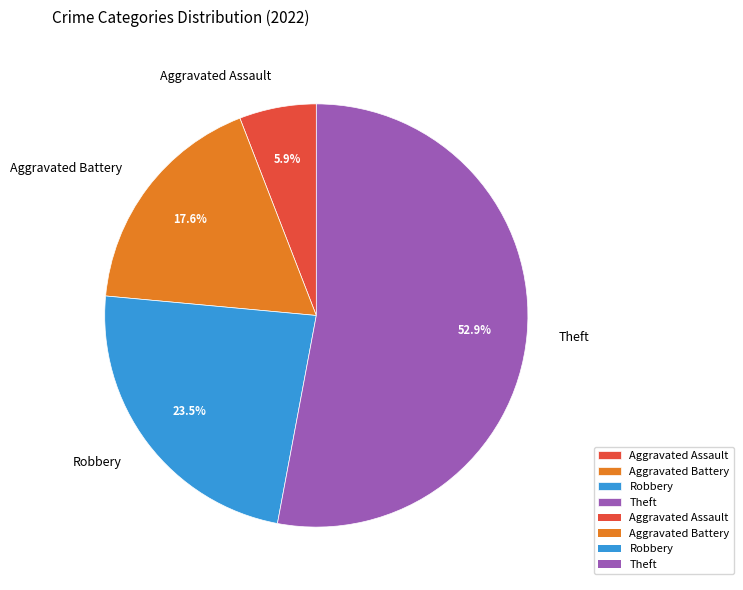

How many slices are in this pie chart?

4